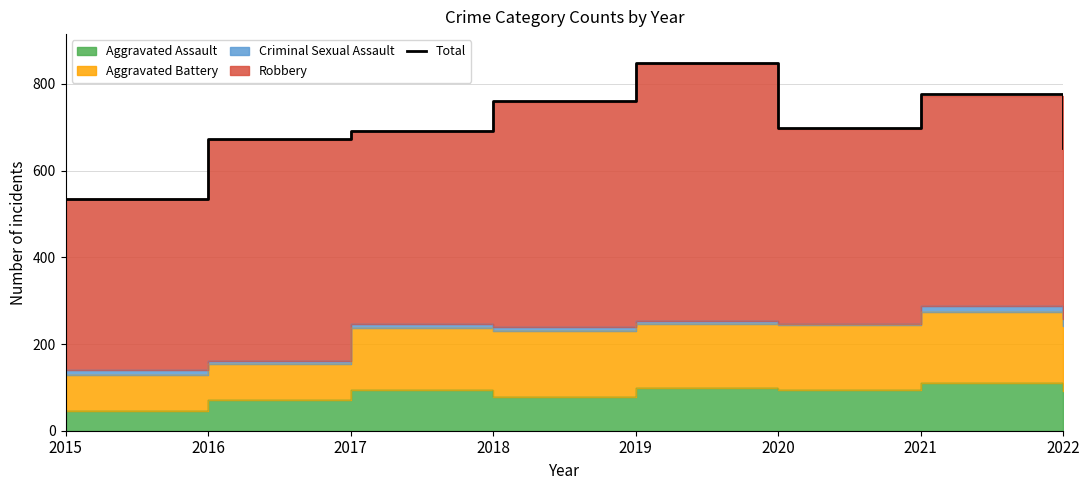

What is the ratio of the value at 2017 to the value at 2022?

1.1